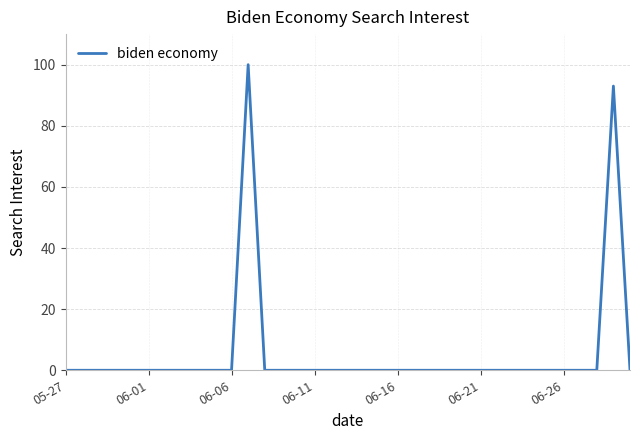

What is the sum of all values?

193